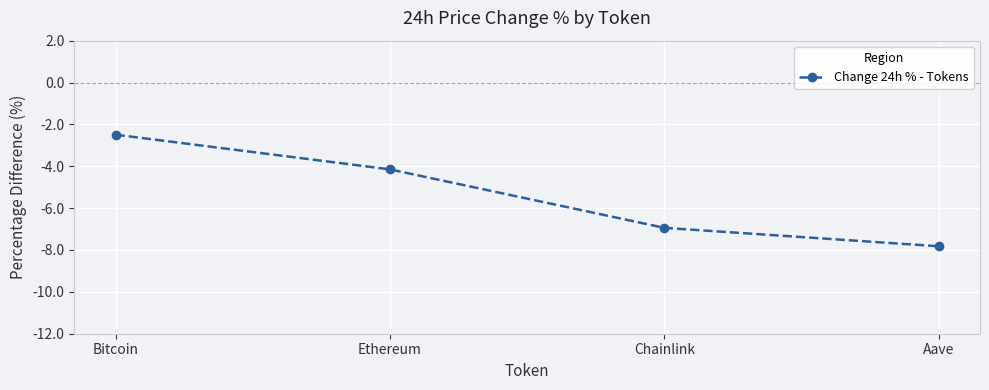

What is the change in value from Bitcoin to Aave?

-5.3